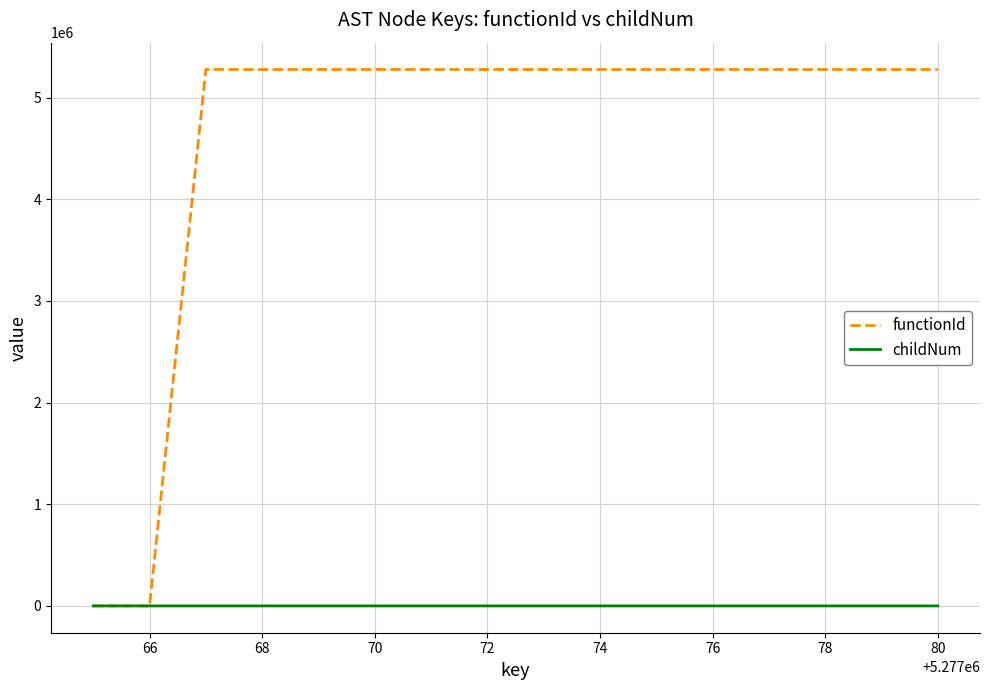

List the series in order of their overall mean, highest first.

functionId, childNum